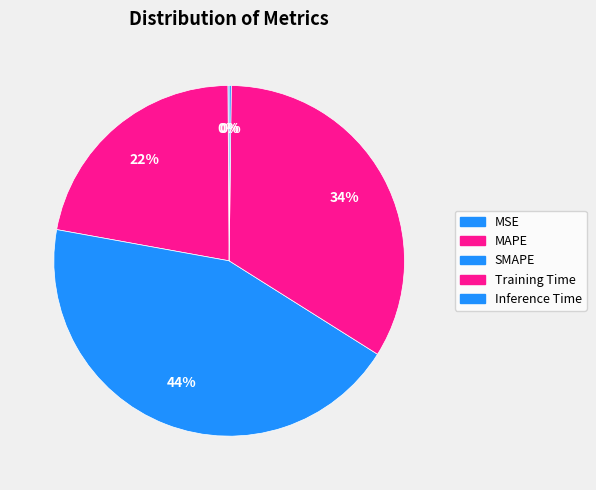

To the nearest percent, what is the average slice percentage?

20%